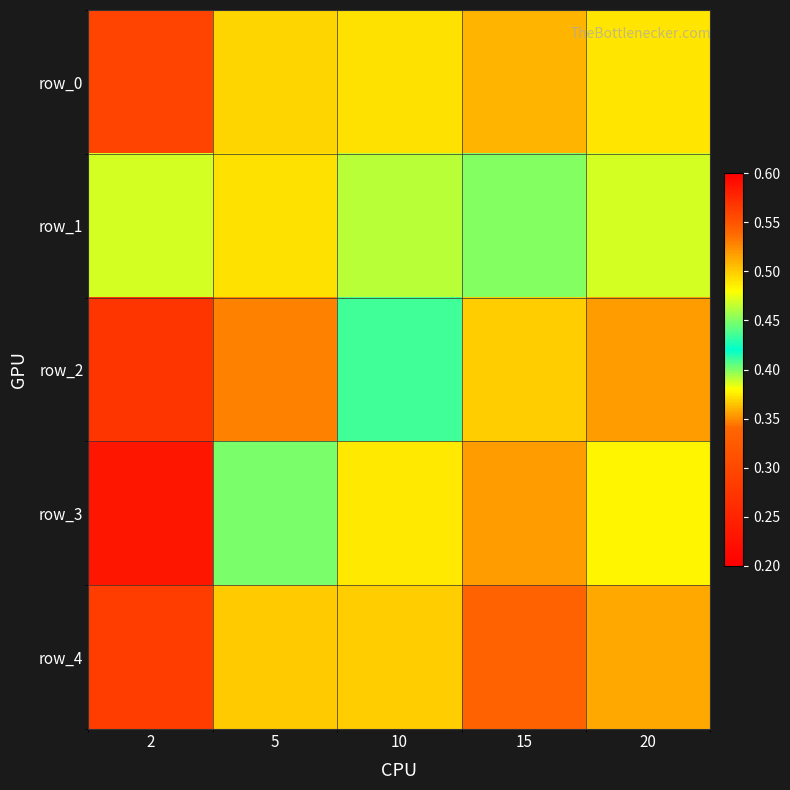

What is the sum of the row_0 values at 15 and 10?

1.0